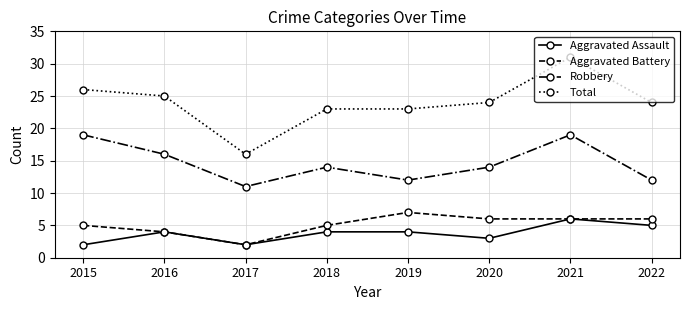

True or false: Robbery and Aggravated Battery cross at least once.

False